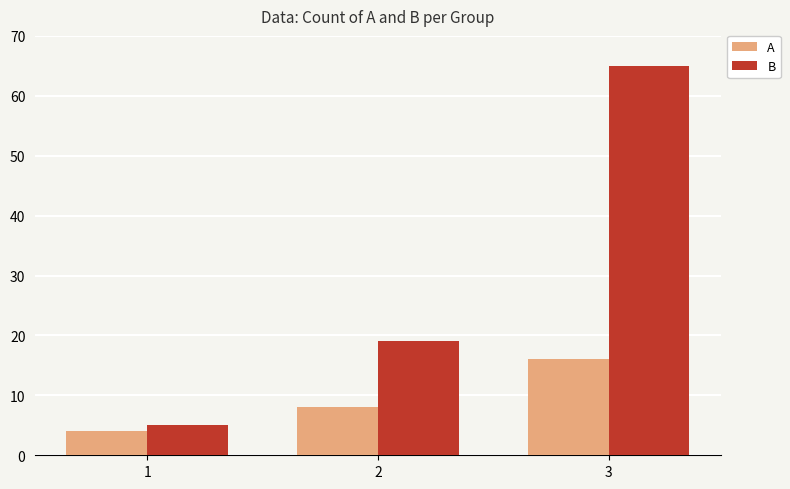

How many categories are shown in the chart?

3